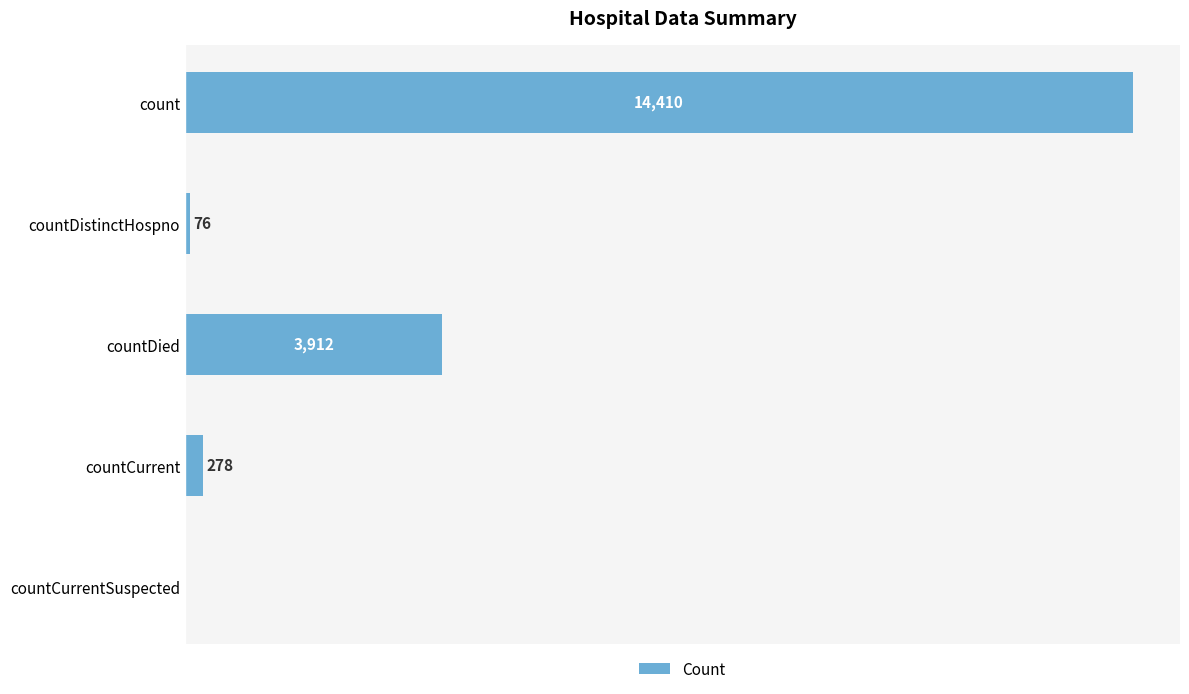

Between countCurrentSuspected and count, which is larger?

count